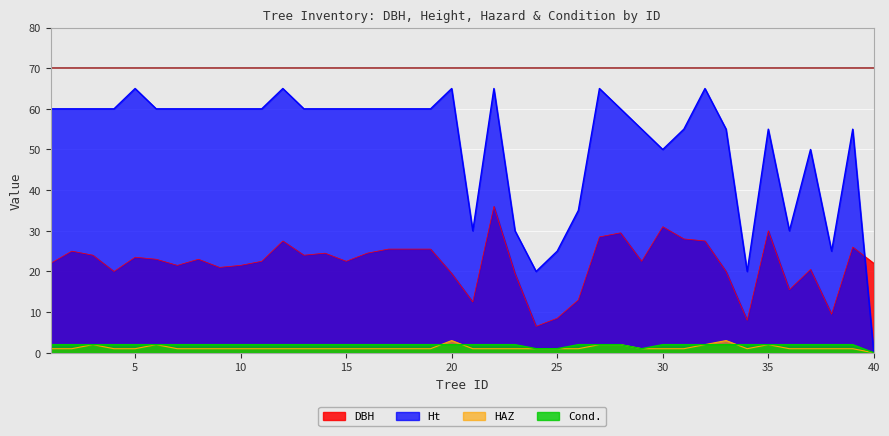

Between which two adjacent categories do Cond. and HAZ first intersect?

19 and 20